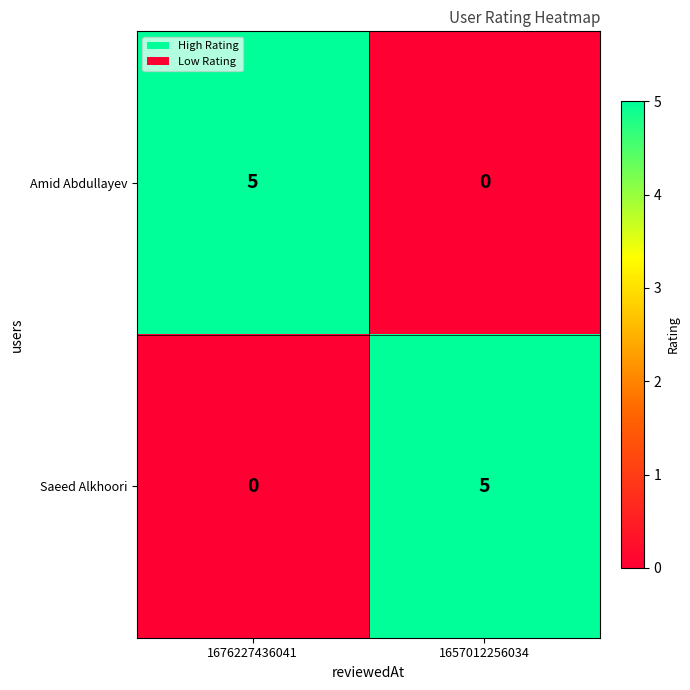

At how many categories does at least one series exceed 3?

2